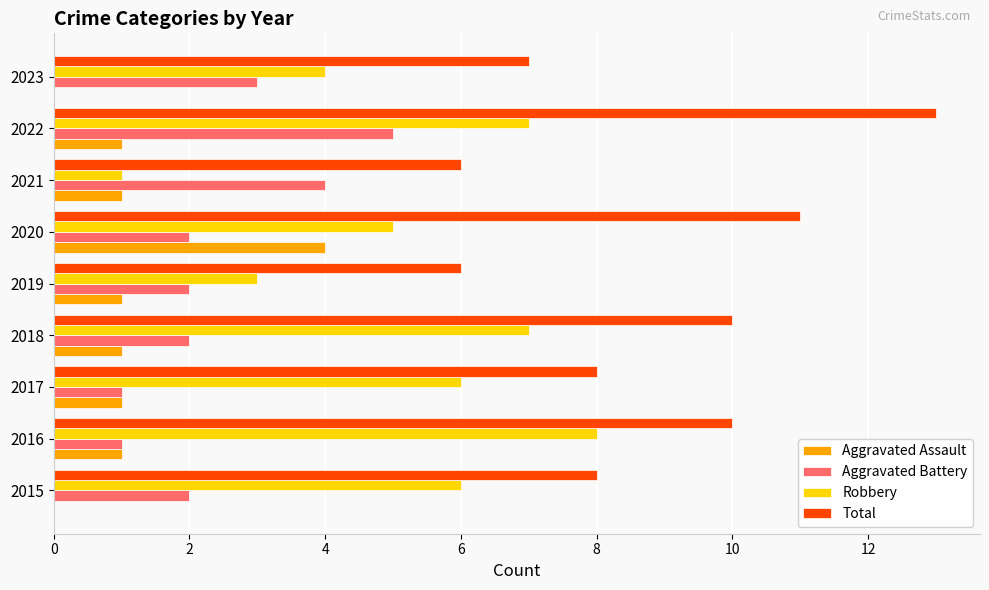

Read the Total value at 2017.

8